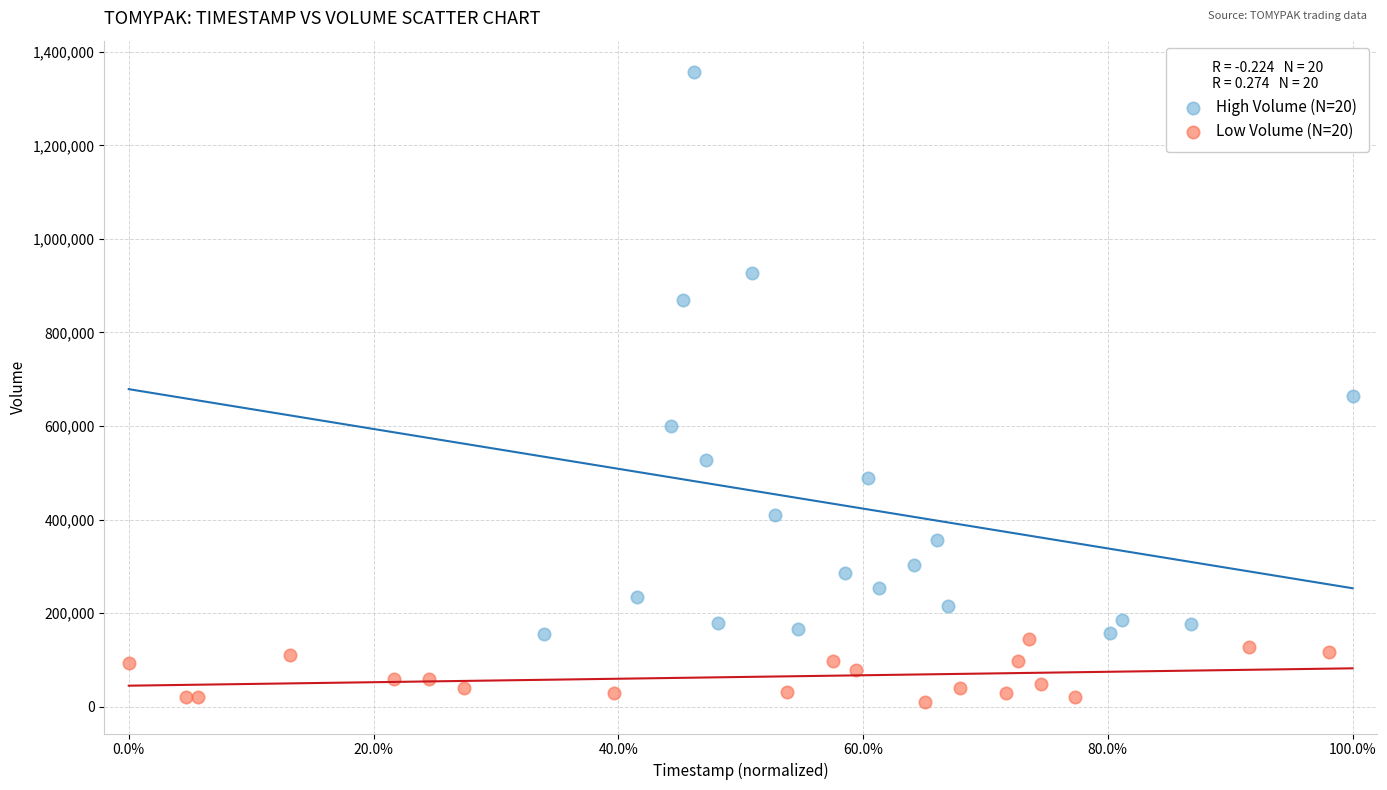

Which series contains the highest Y value?

High Volume (N=20)